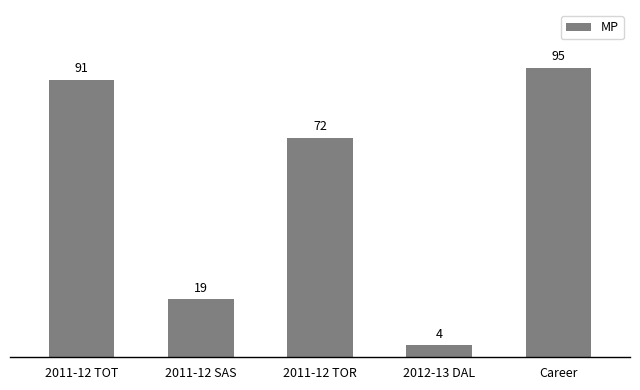

What is the label of the 2nd bar from the left?

2011-12 SAS